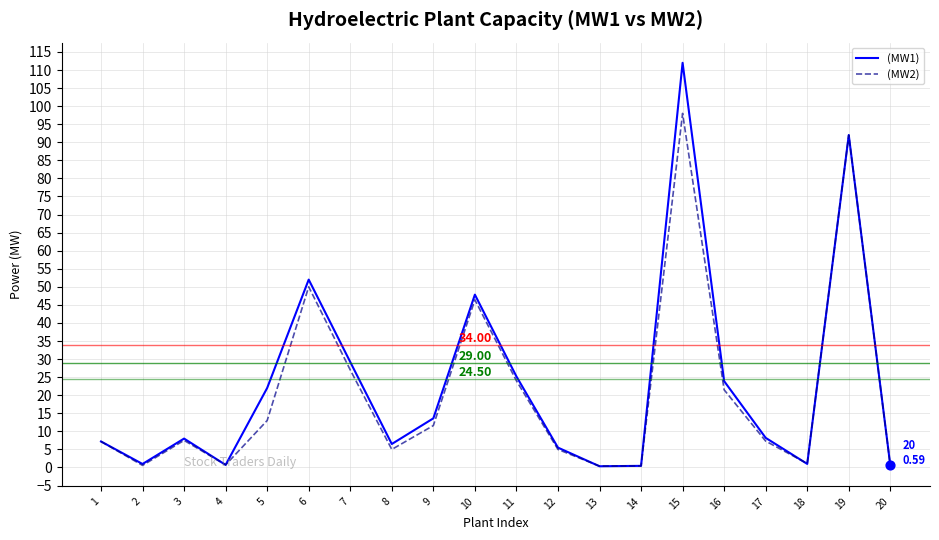

At how many categories does at least one series exceed 111?

1